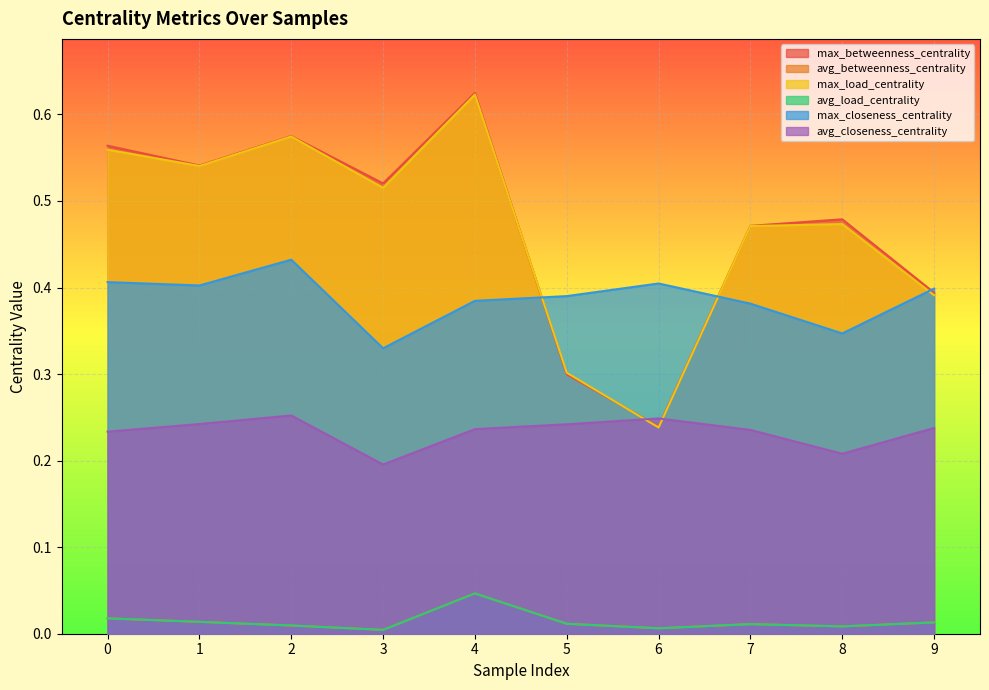

Which series has the widest spread of values?

max_betweenness_centrality